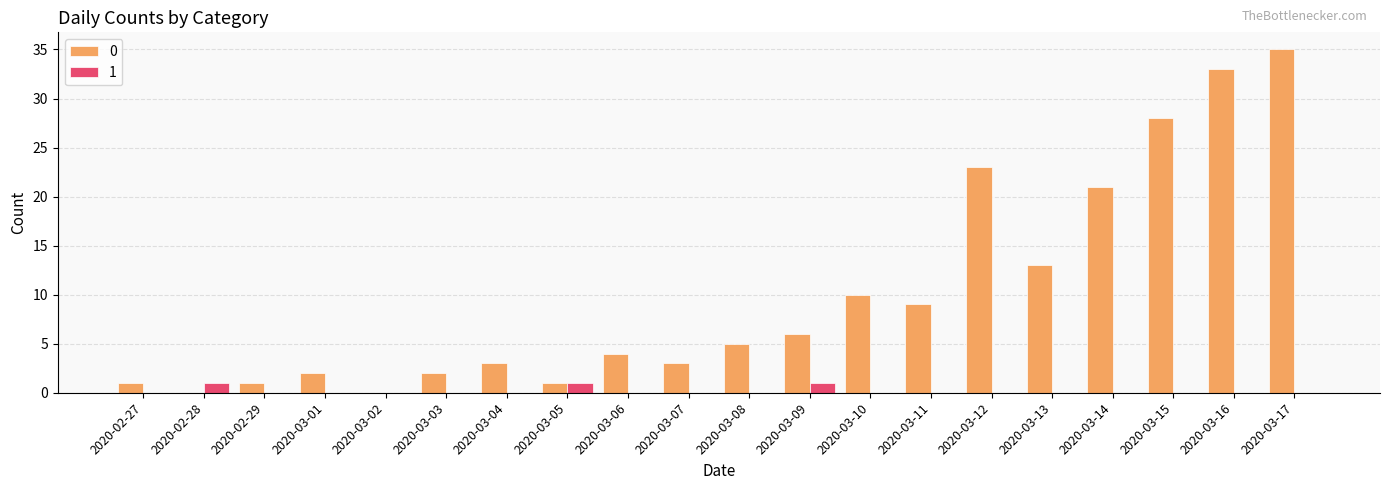

At which category is the sum across all series the highest?

2020-03-17